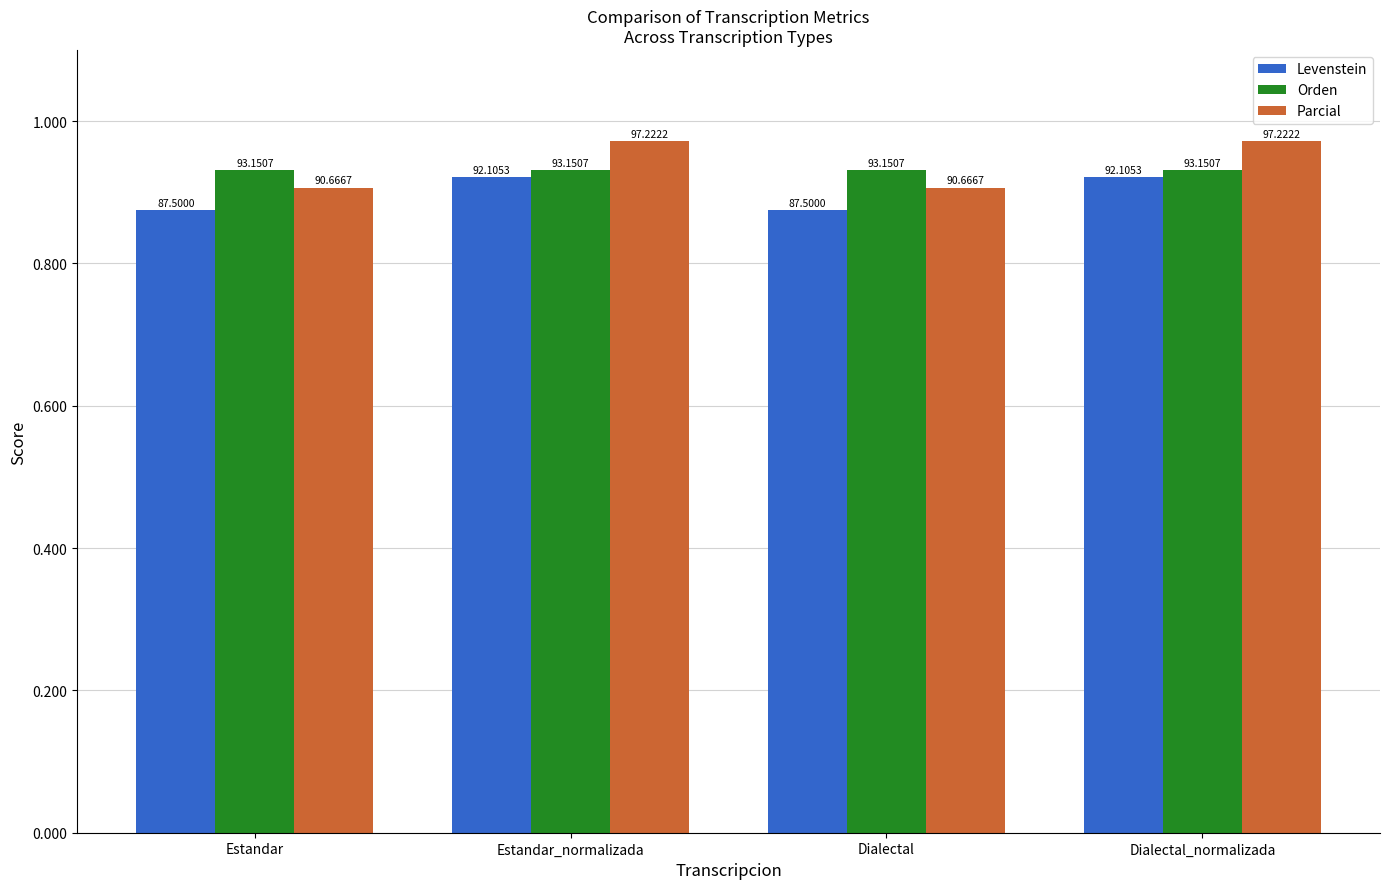

True or false: Orden has a value of 148.8 at Estandar.

False